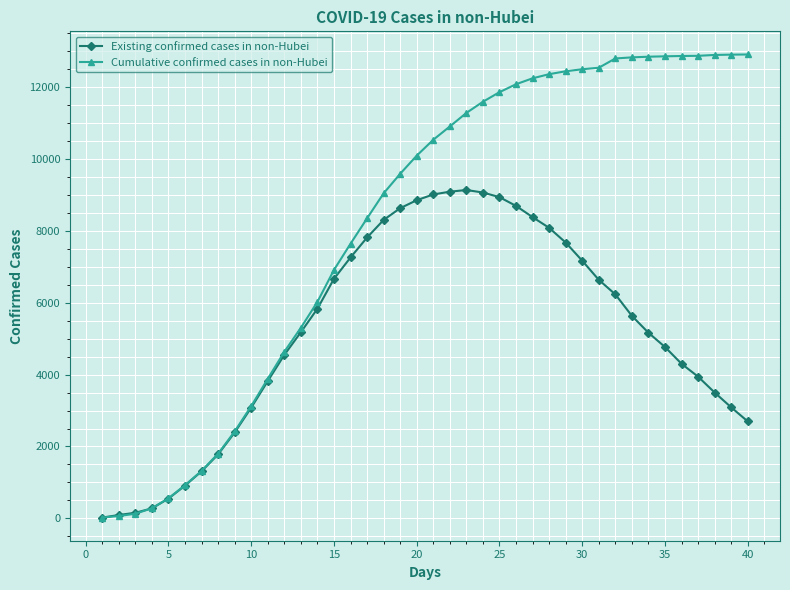

Which series has the largest range (max minus min)?

Cumulative confirmed cases in non-Hubei